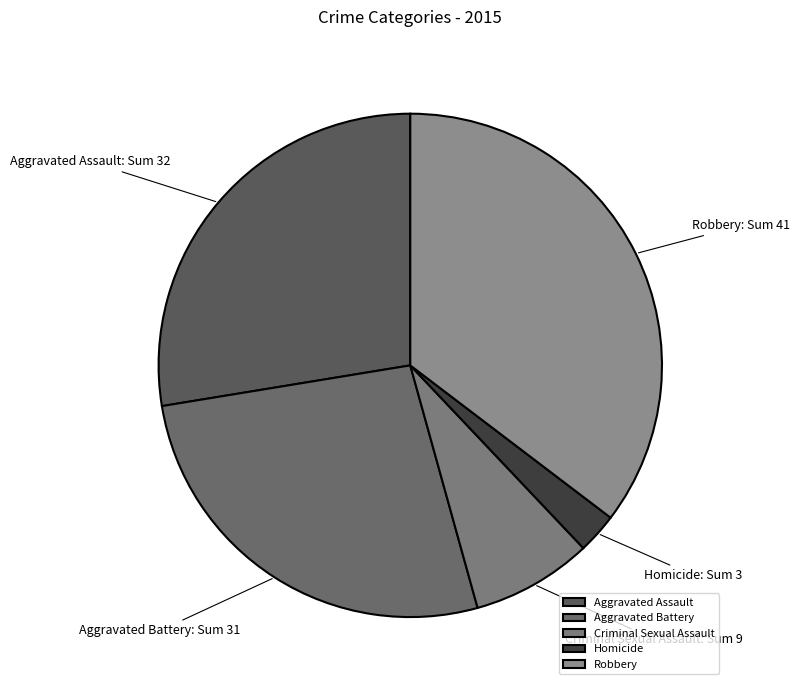

Do Robbery and Aggravated Assault together represent more than half of the pie?

Yes